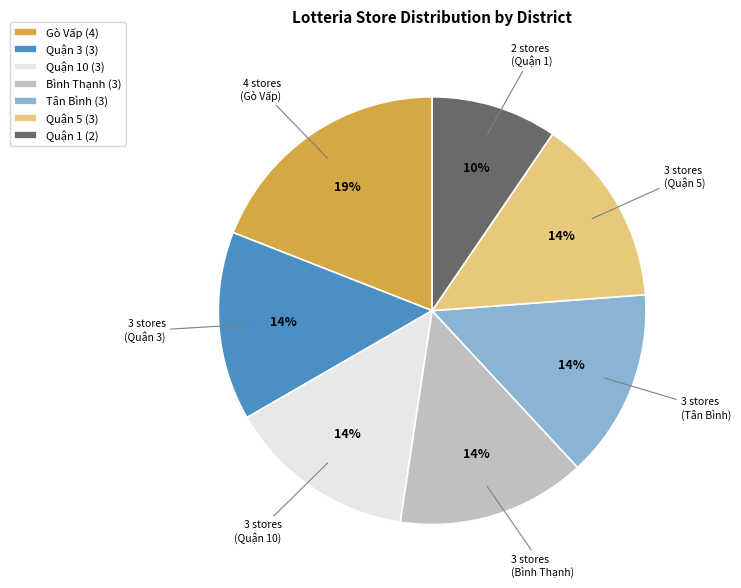

Which category has the smallest portion of the pie?

Quận 1 (2)